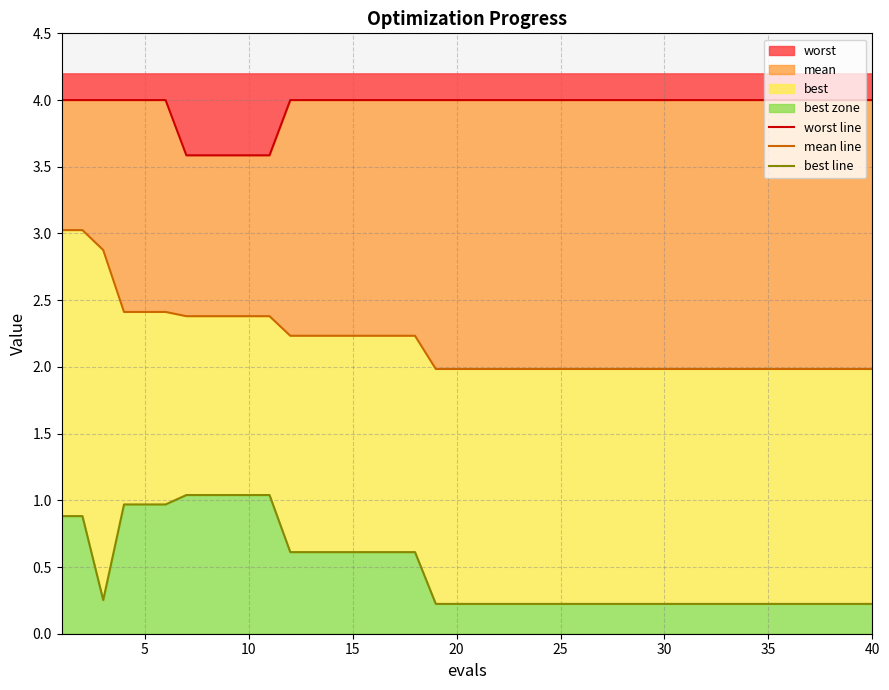

The value of worst at 35 is 2.2. True or false?

False